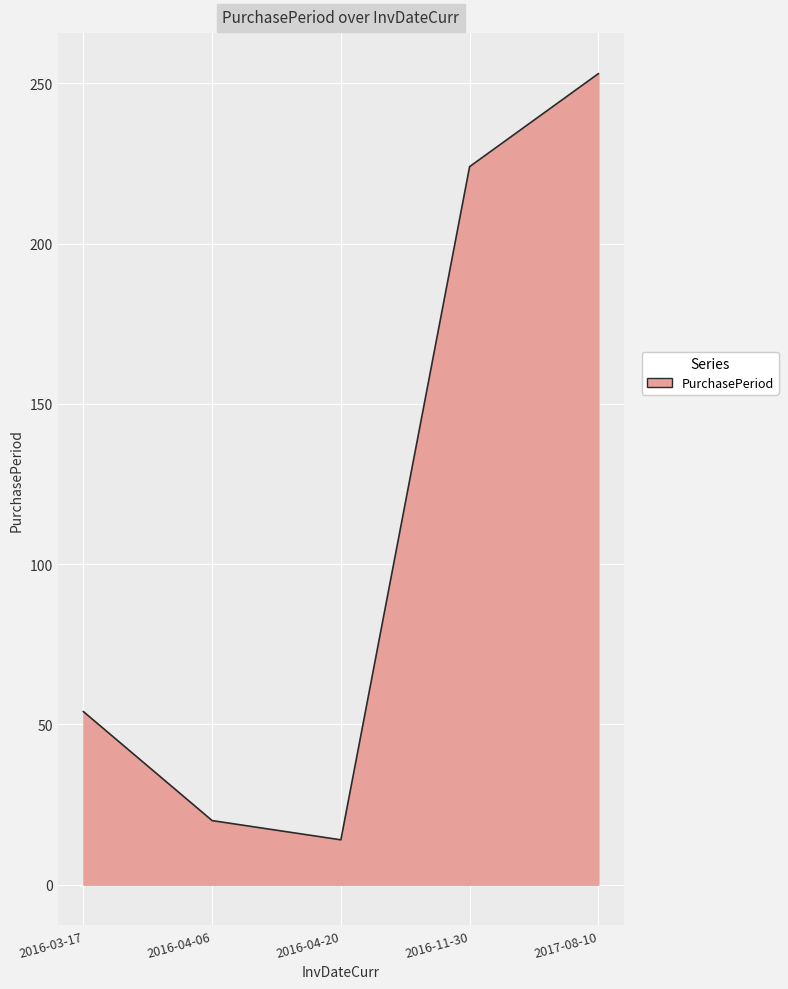

Reading right to left, extract all data points from this chart.

253	224	14	20	54